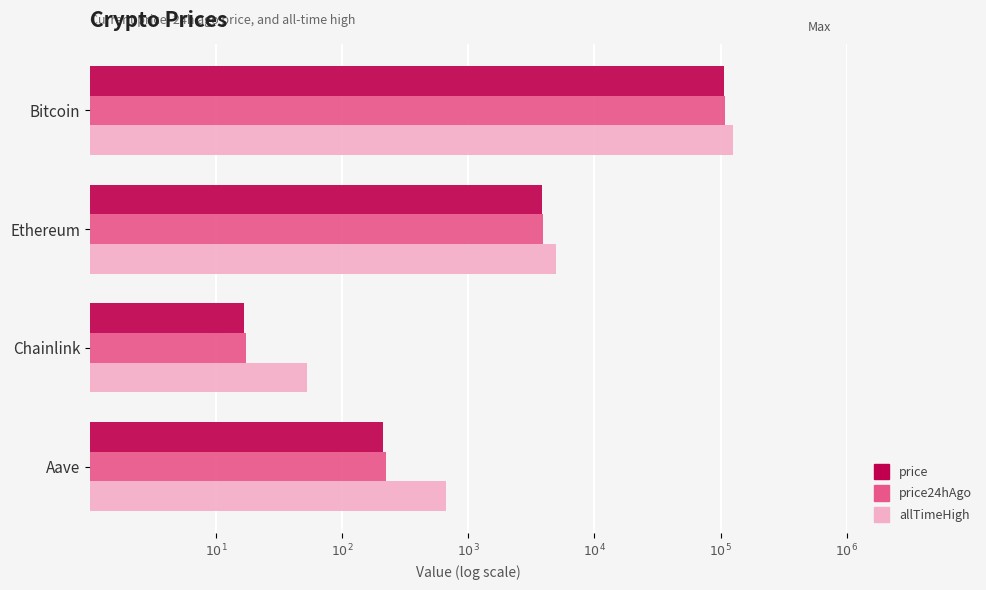

What are all the series names shown in the legend?

price, price24hAgo, allTimeHigh